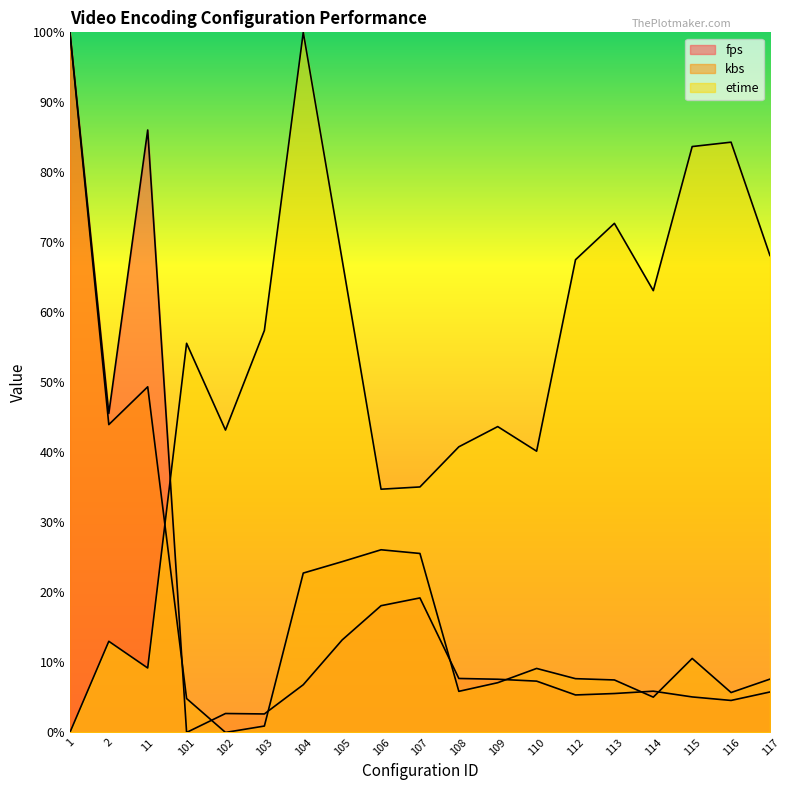

What is the total value across all series at 112?

0.8